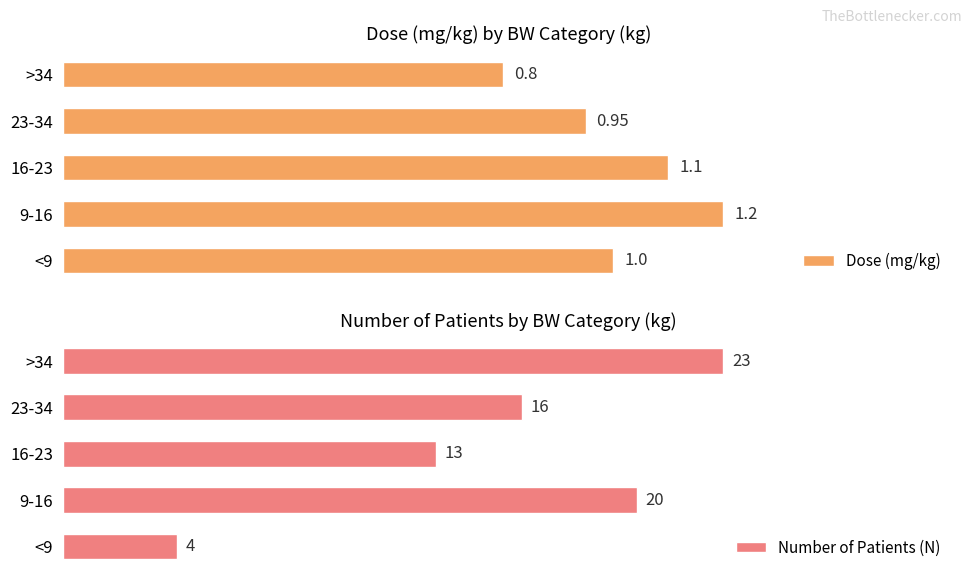

What is the value of the Dose (mg/kg) bar at the 2nd from the left?

1.2